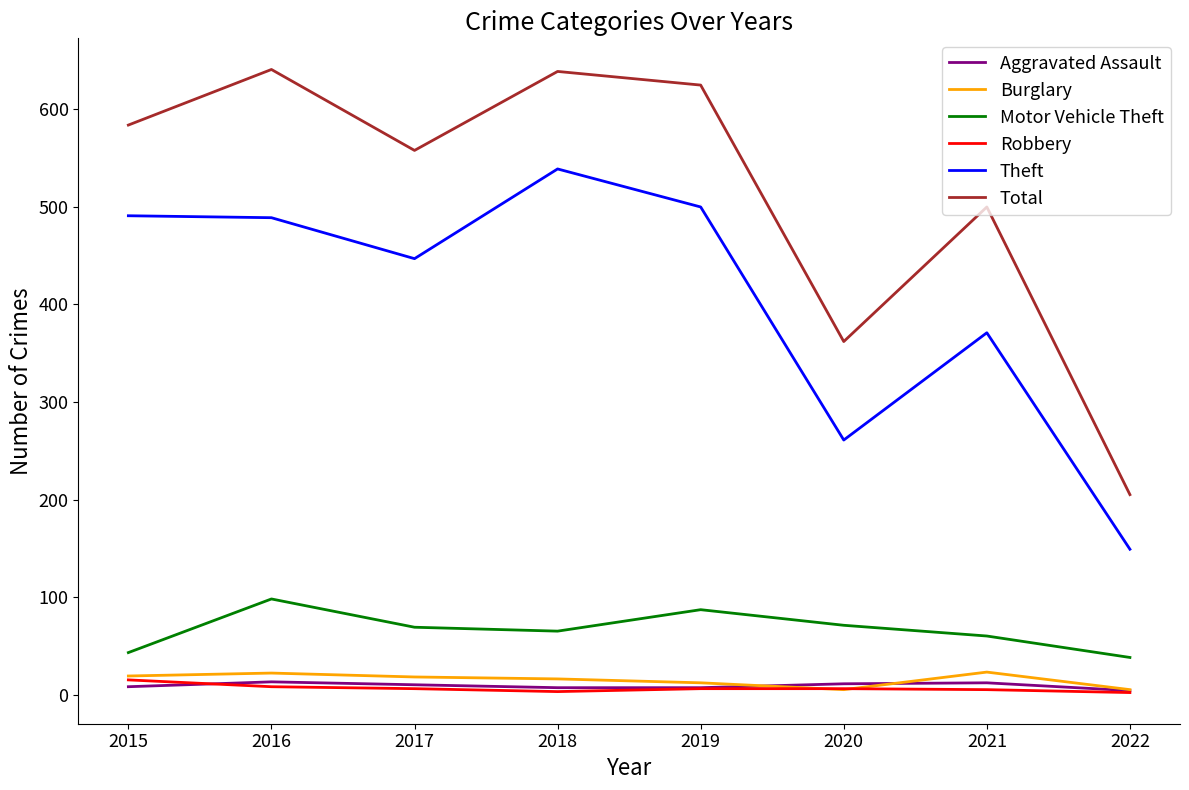

At which label does Theft reach its peak?

2018